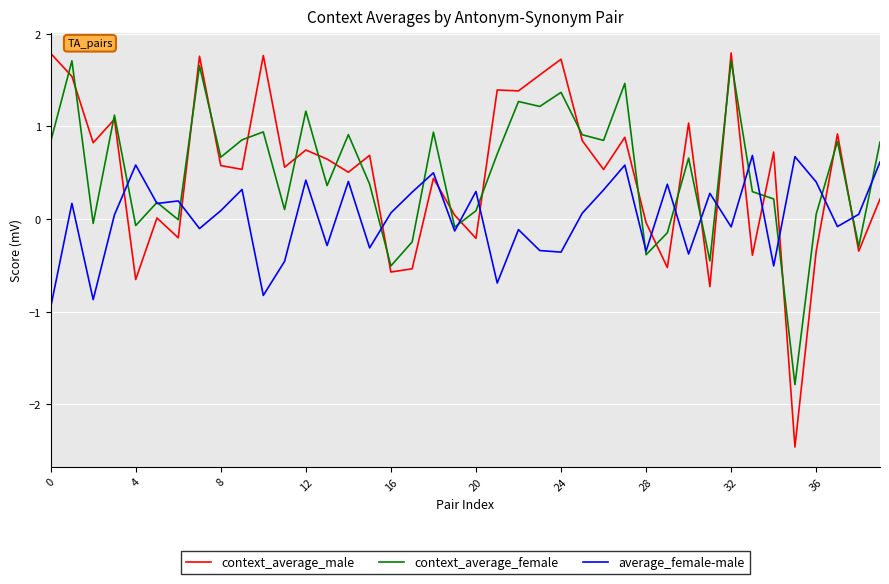

Which series has the widest spread of values?

context_average_male